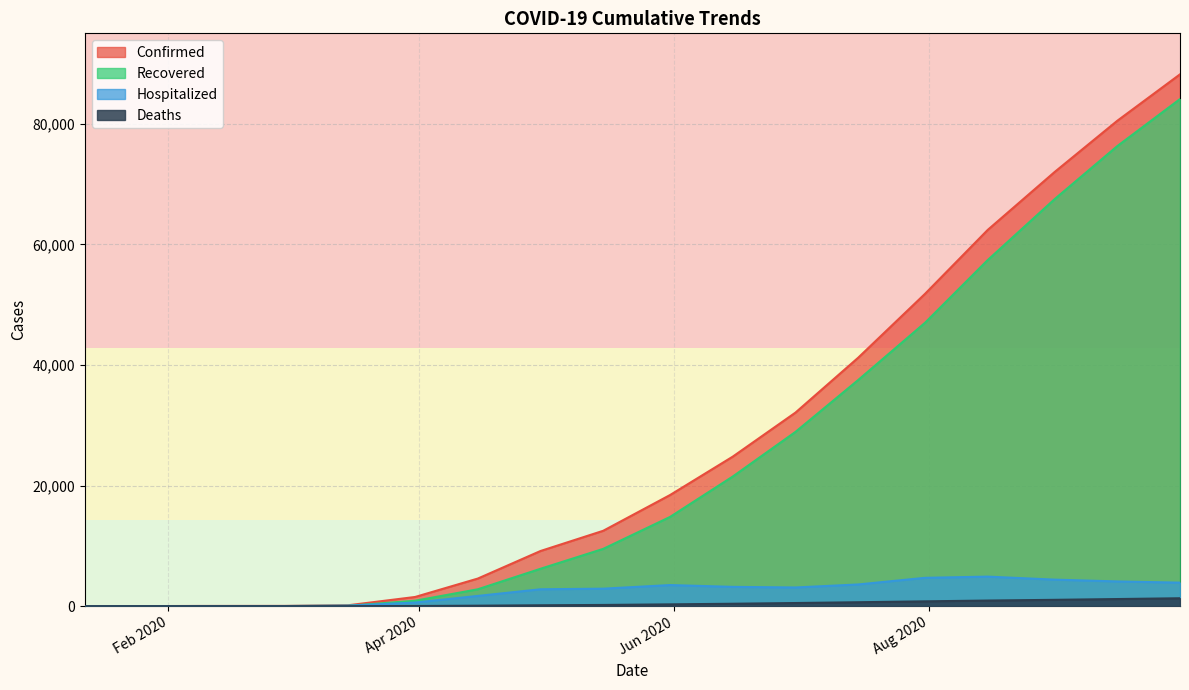

Reading left to right, extract all data points from this chart.

Confirmed: 1	19	32	42	150	1524	4576	9147	12500	18432	24800	32100	41200	51800	62400	72000	80500	88200
Recovered: 0	8	11	20	60	900	2800	6200	9500	14800	21500	28900	37500	47000	57400	67500	76300	84100
Hospitalized: 1	11	22	22	90	600	1700	2800	2900	3500	3200	3100	3600	4700	4900	4400	4100	3900
Deaths: 0	0	0	0	1	24	78	147	201	298	401	520	651	800	930	1050	1180	1310